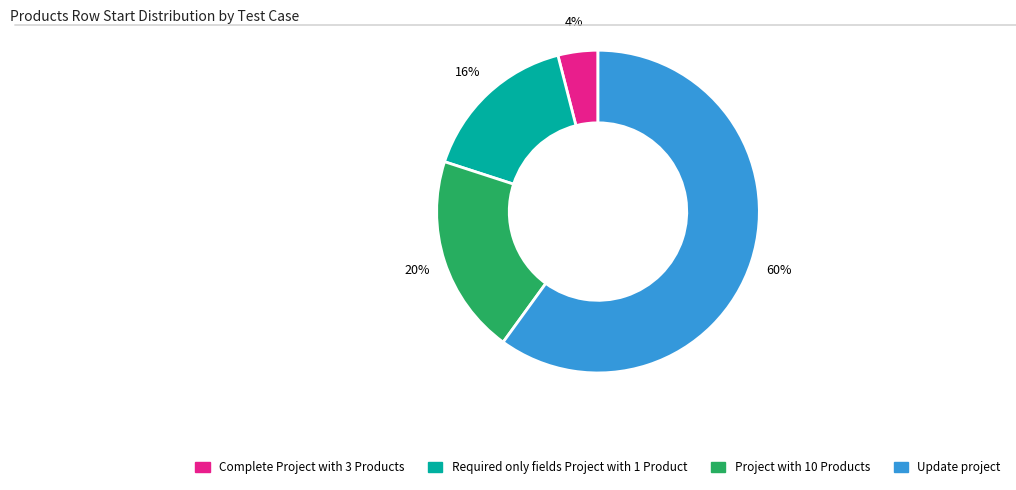

To the nearest percent, what is the combined percentage of Update project and Required only fields Project with 1 Product?

76%